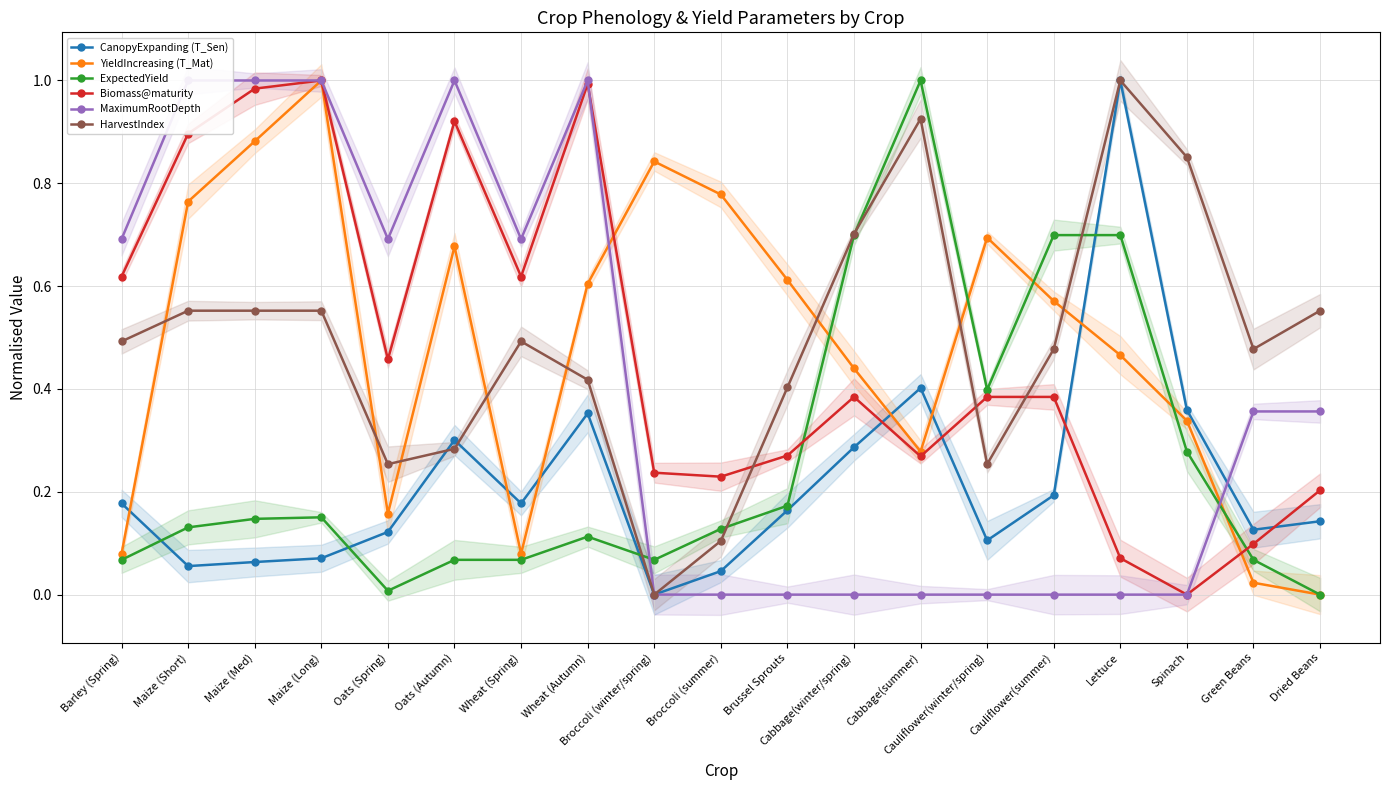

How many values in the Biomass@maturity series exceed 0?

18